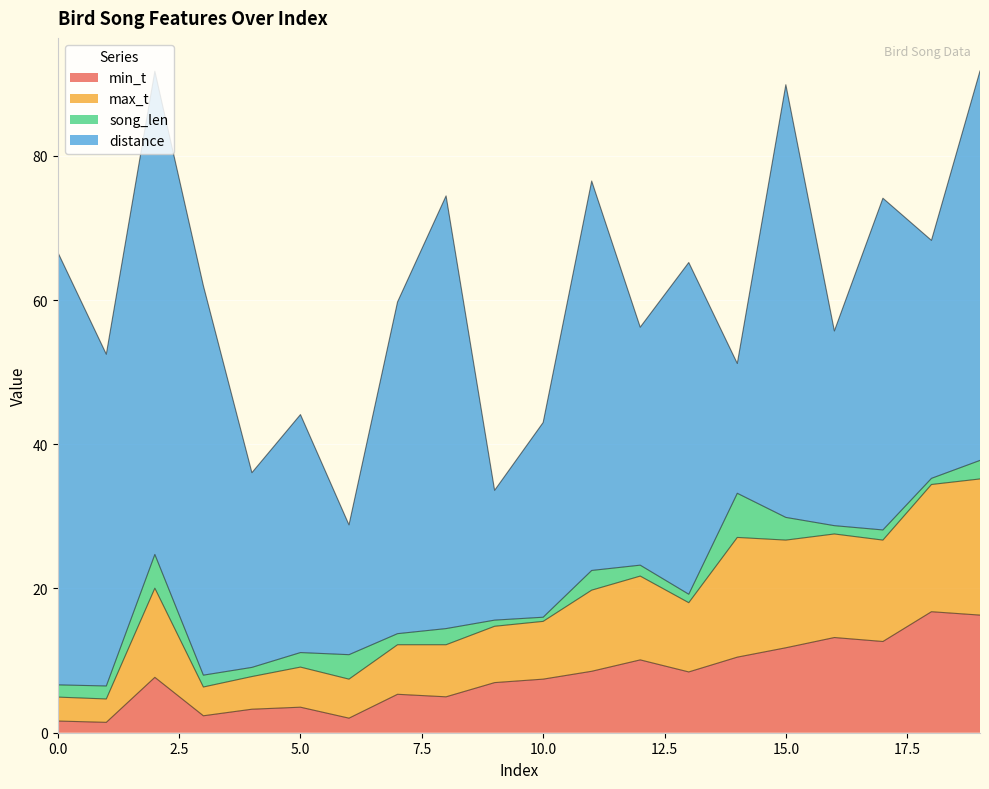

What is the highest value of the min_t series?

16.8